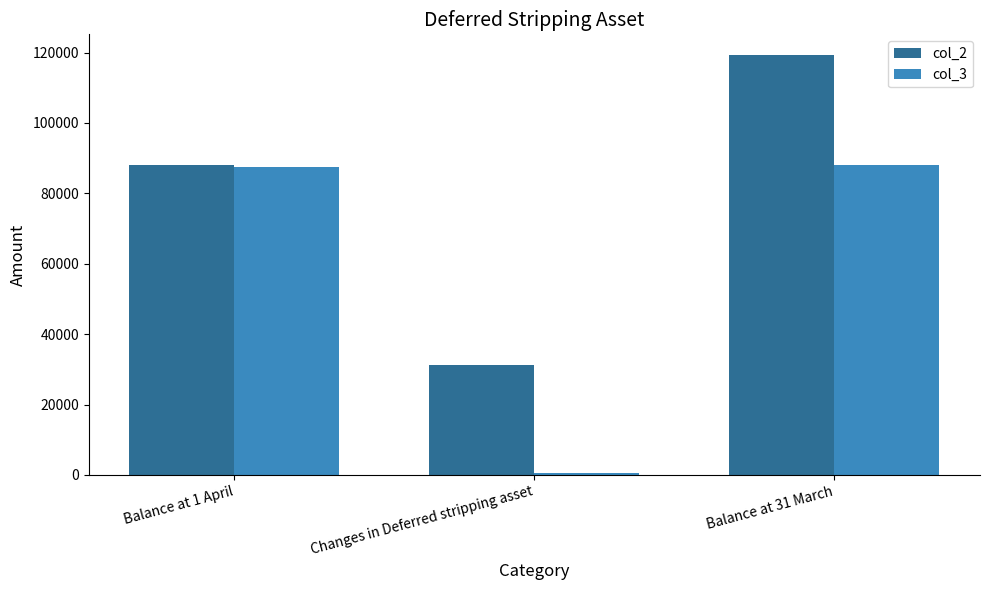

How many groups of bars are there?

3